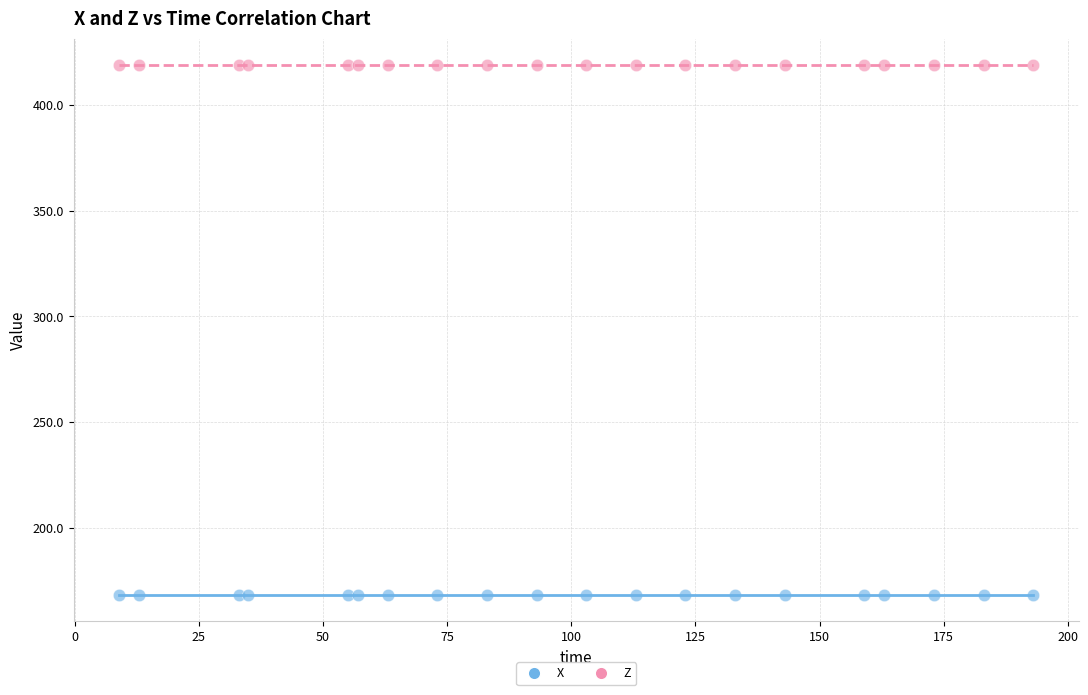

Which series reaches the minimum Y coordinate?

X